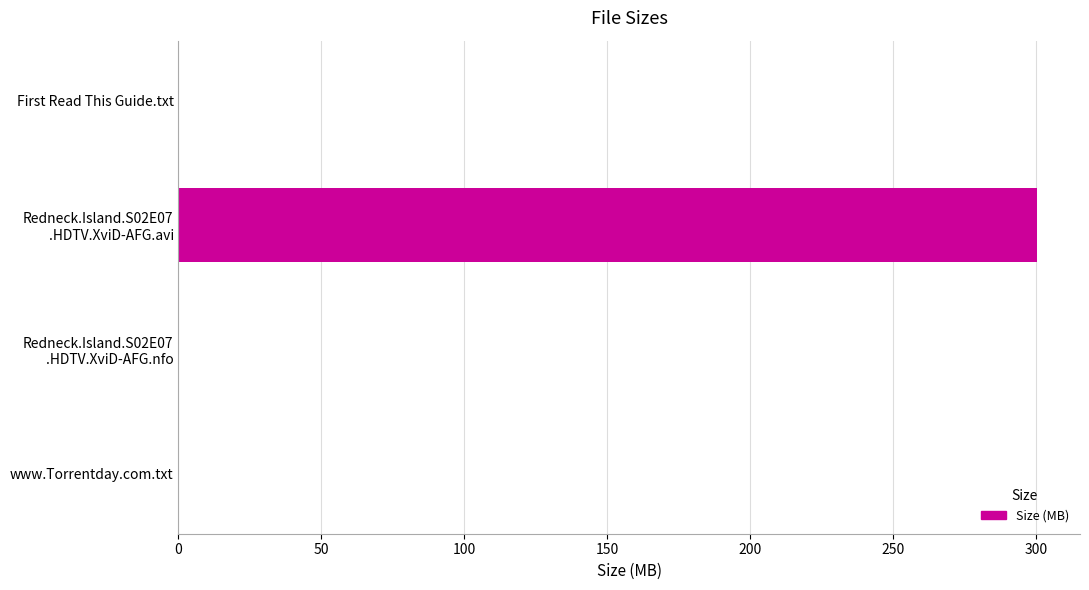

What is the maximum value shown in the chart?

300.4